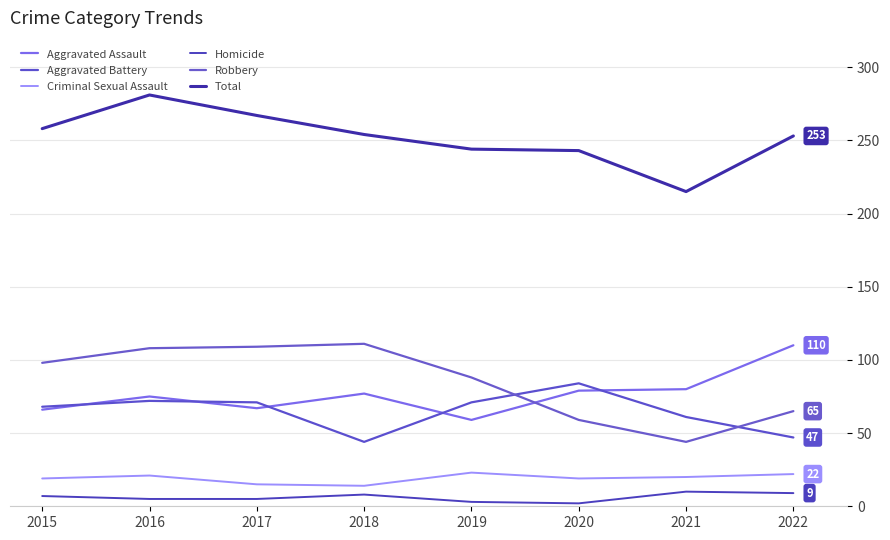

Is the value of Aggravated Battery at 2020 greater than the value of Aggravated Assault at 2017?

Yes